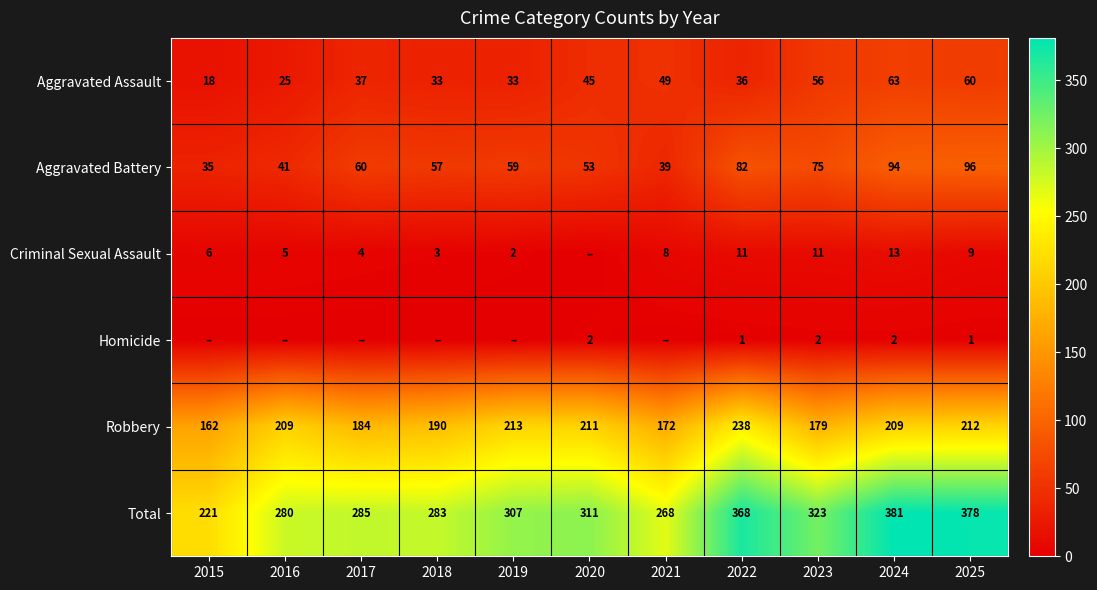

Between 2016 and 2020, which is larger?

2020